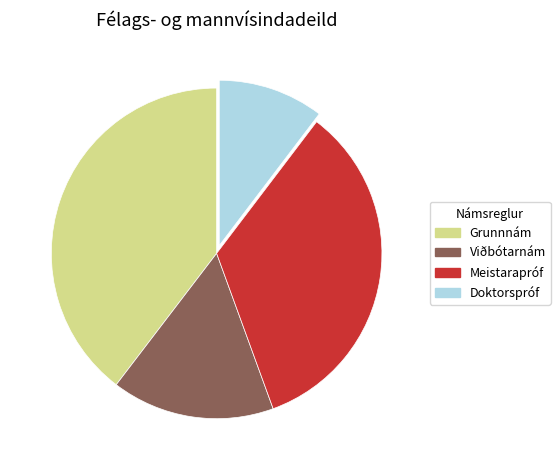

Does any single category account for the majority?

No